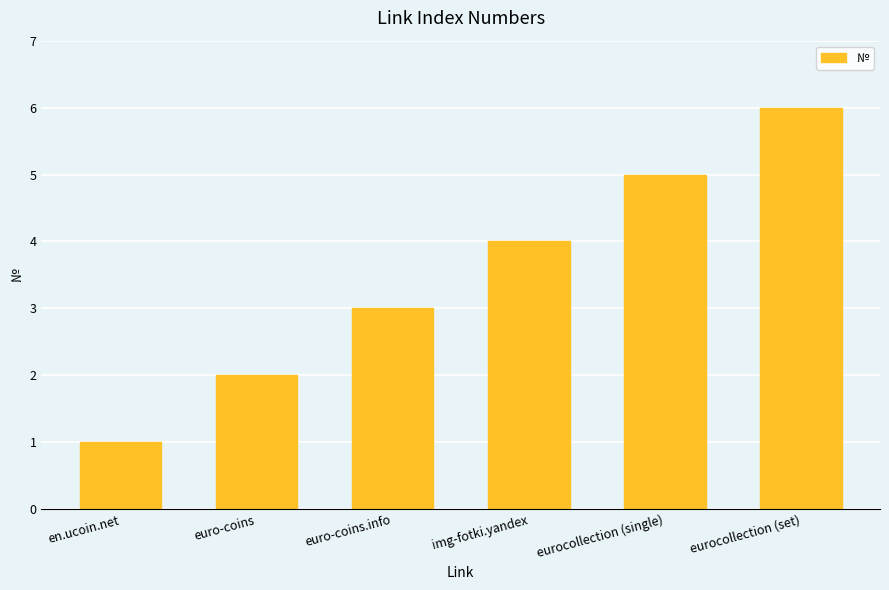

Count the values in the range 2 to 5.

4